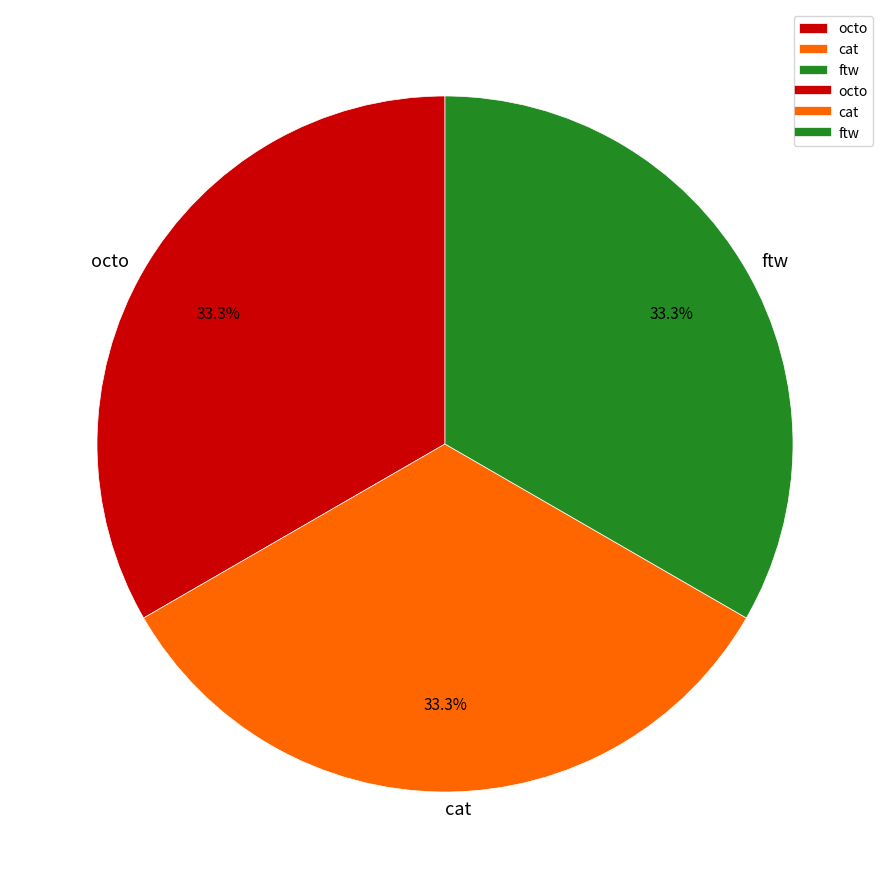

Approximately how many times larger is the value at ftw compared to cat?

1.0